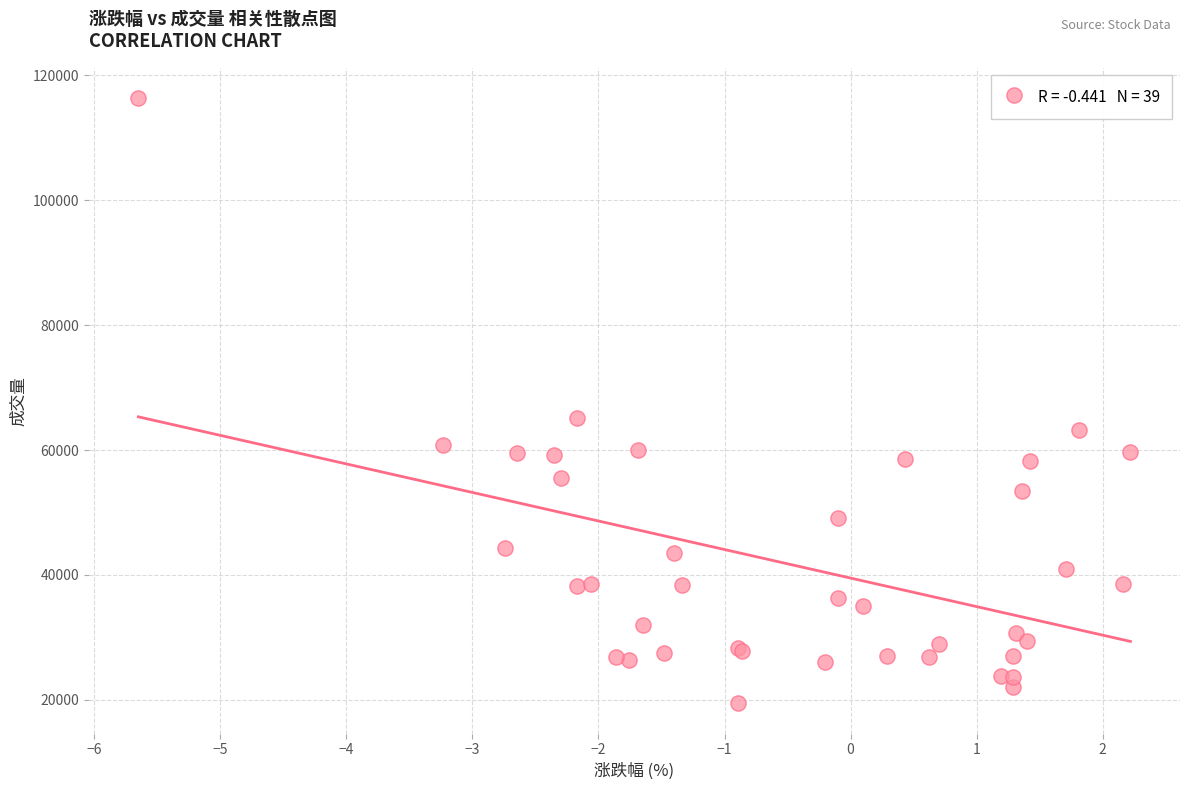

What Y value in the scatter plot is closest to 67915?

65100